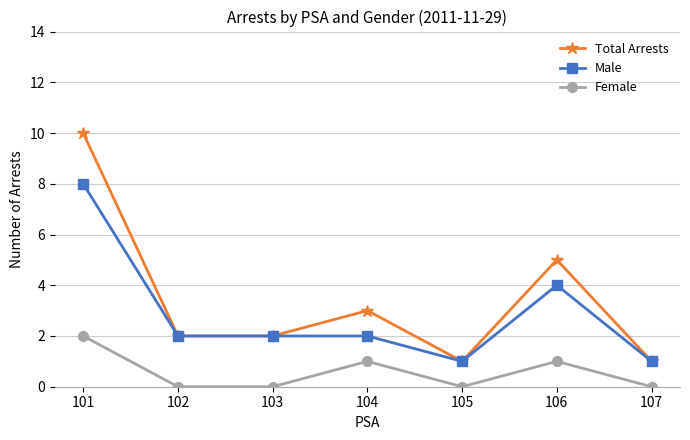

What is the average value of the Total Arrests series?

3